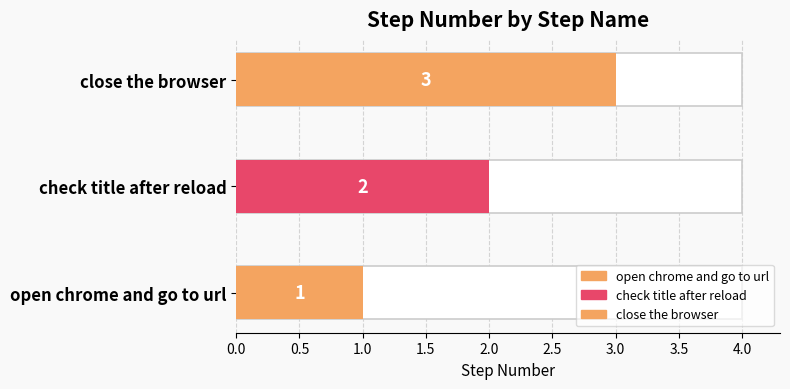

How many values are below 2?

1